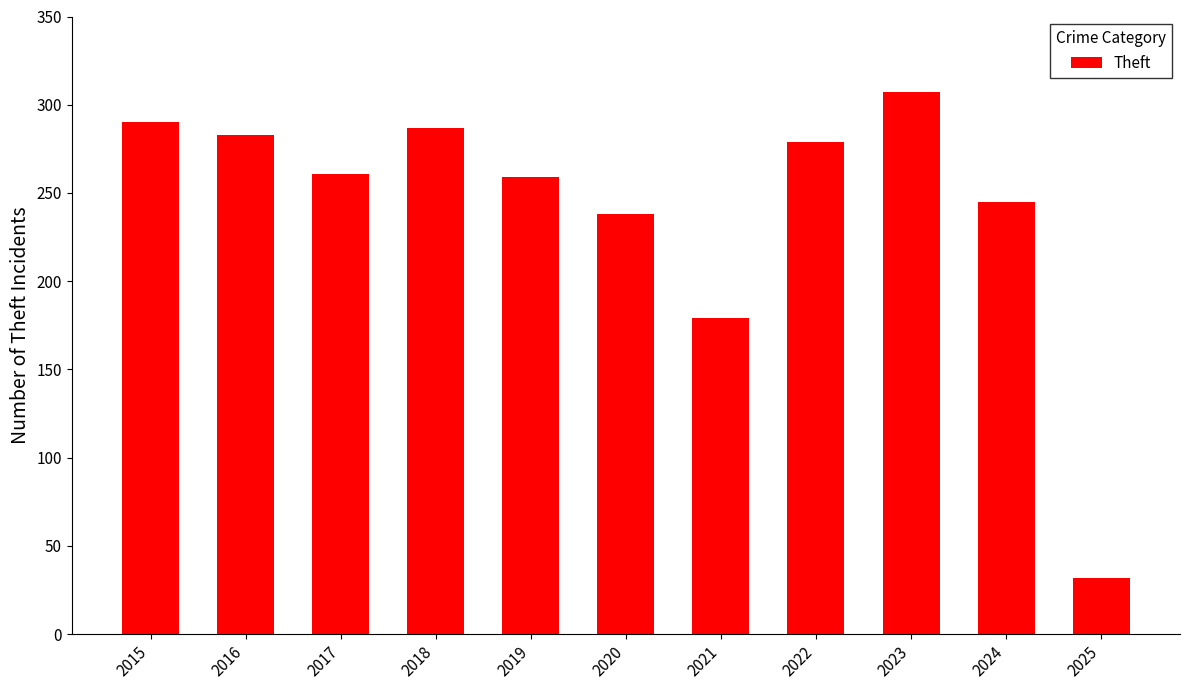

True or false: the data shows 261 at 2017.

True